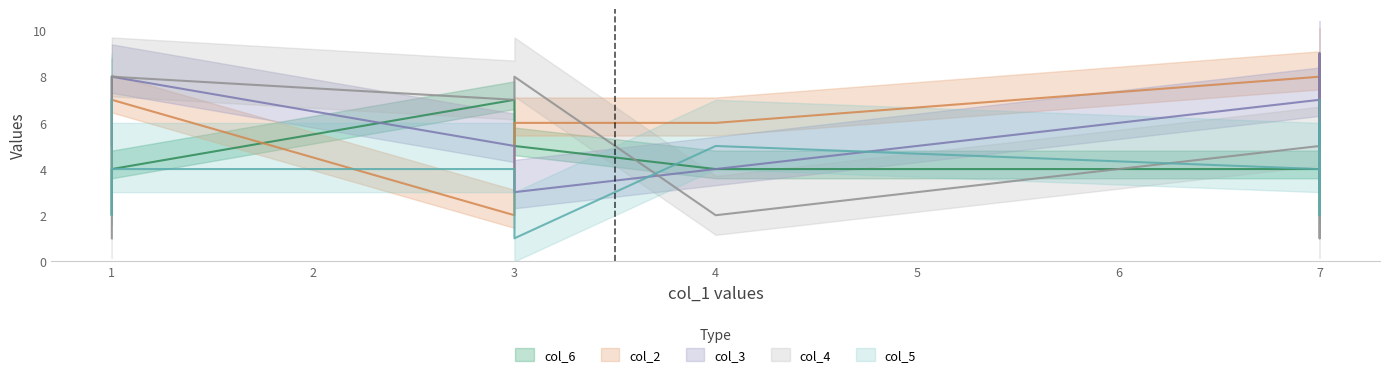

Which category has the lowest value in the col_3 series?

3